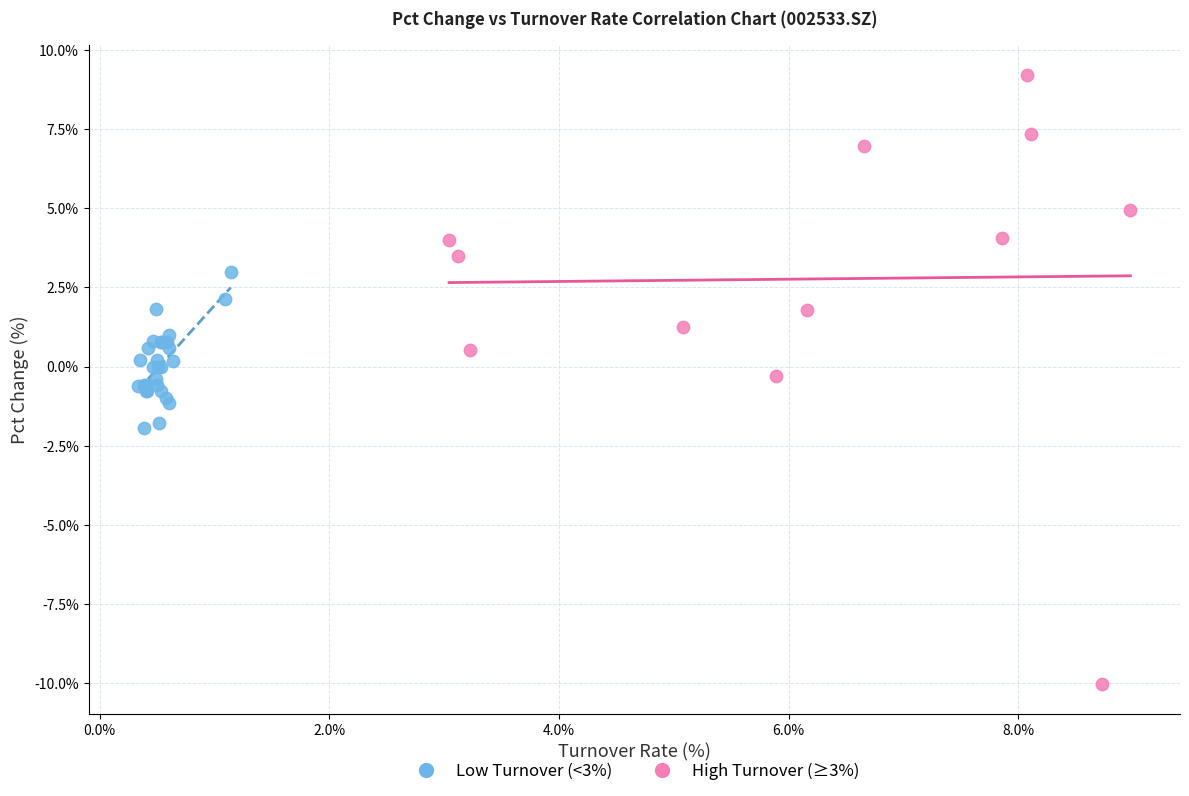

Which series contains the lowest Y value?

High Turnover (≥3%)